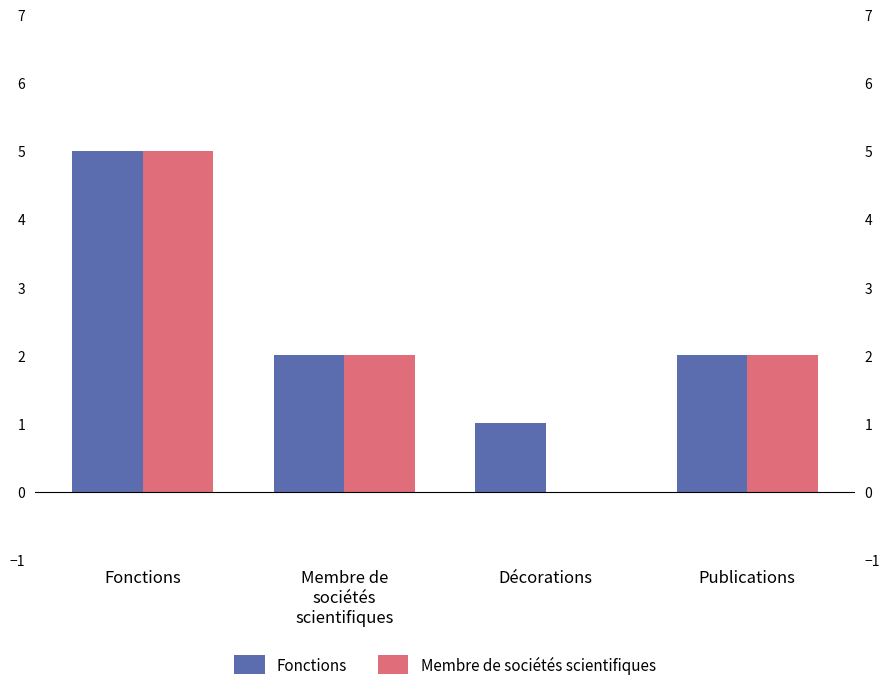

Between Fonctions and Membre de
sociétés
scientifiques, which series saw the biggest shift?

Fonctions